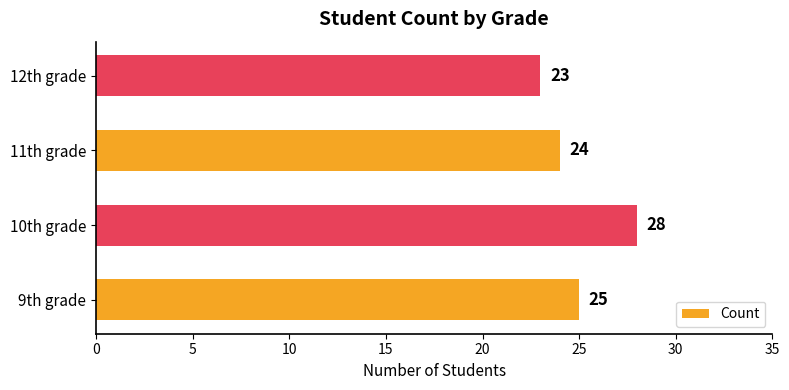

List the labels in order of value, largest first.

10th grade, 9th grade, 11th grade, 12th grade